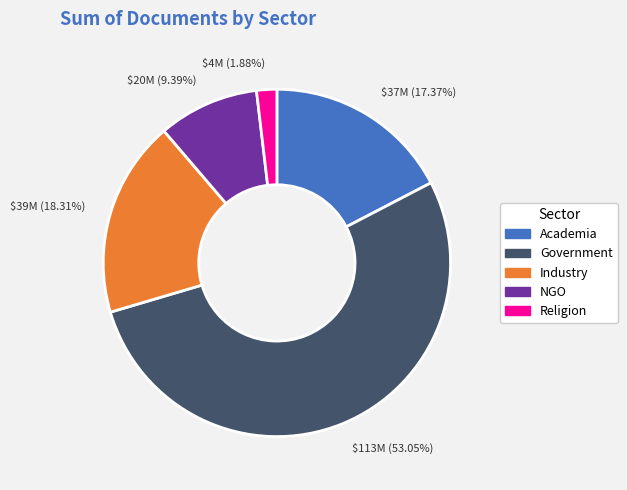

Rank the categories by value from lowest to highest.

Religion, NGO, Academia, Industry, Government